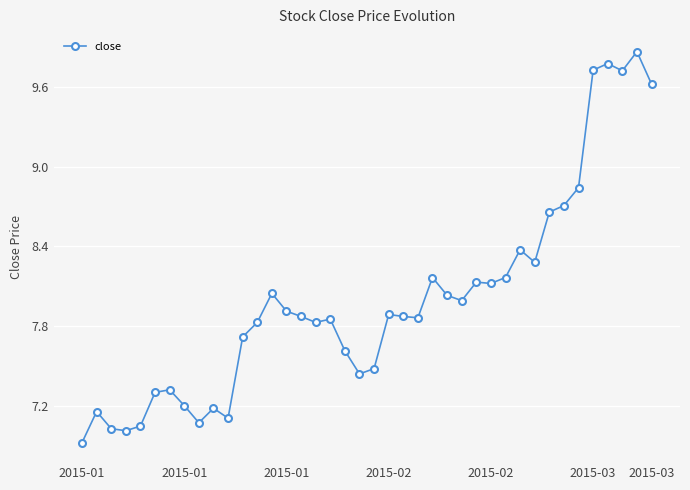

True or false: there are more than 2 points higher than both neighbors.

True